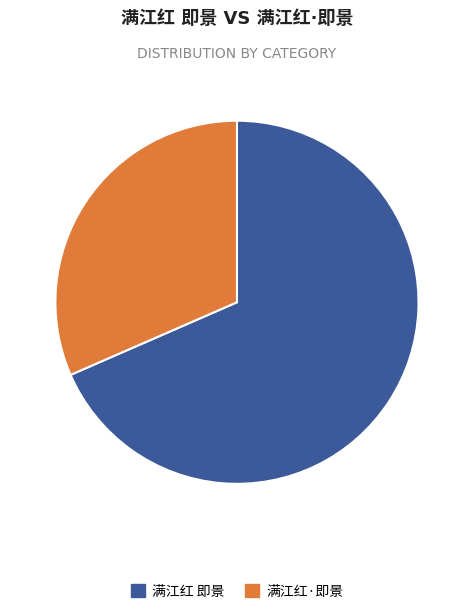

Does any single category account for the majority?

Yes